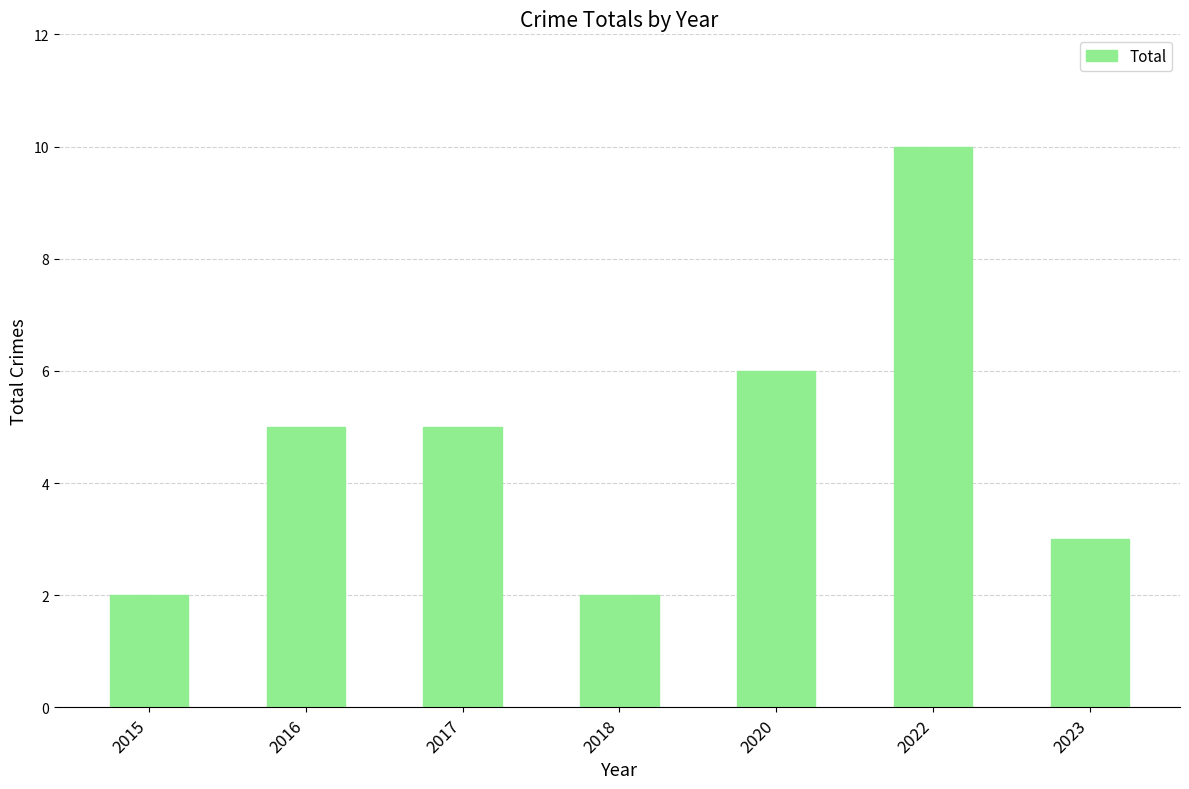

Which has a higher value, 2016 or 2023?

2016